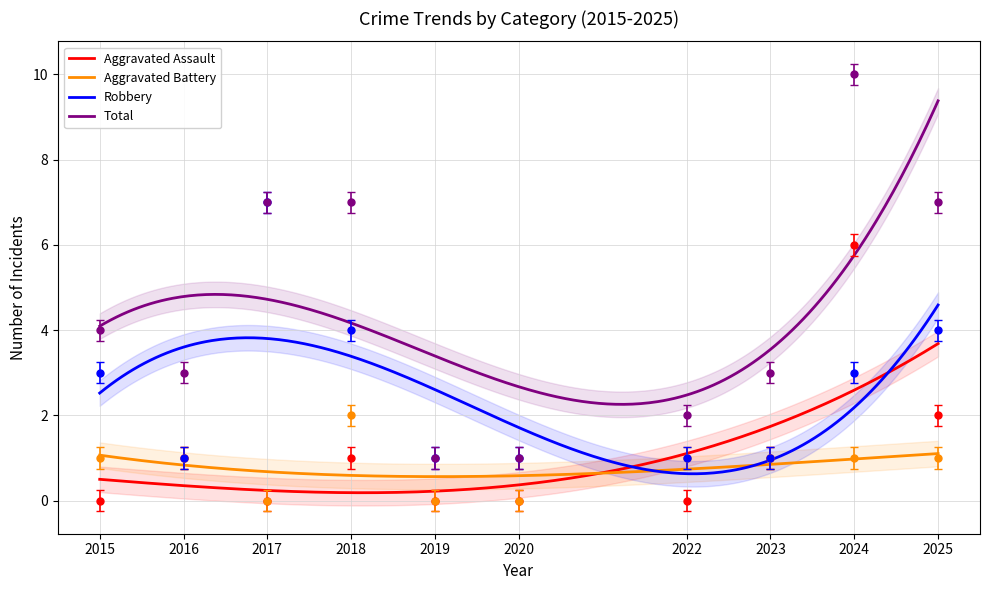

Rank the categories by Aggravated Assault value from lowest to highest.

2015, 2017, 2019, 2020, 2022, 2016, 2018, 2023, 2025, 2024